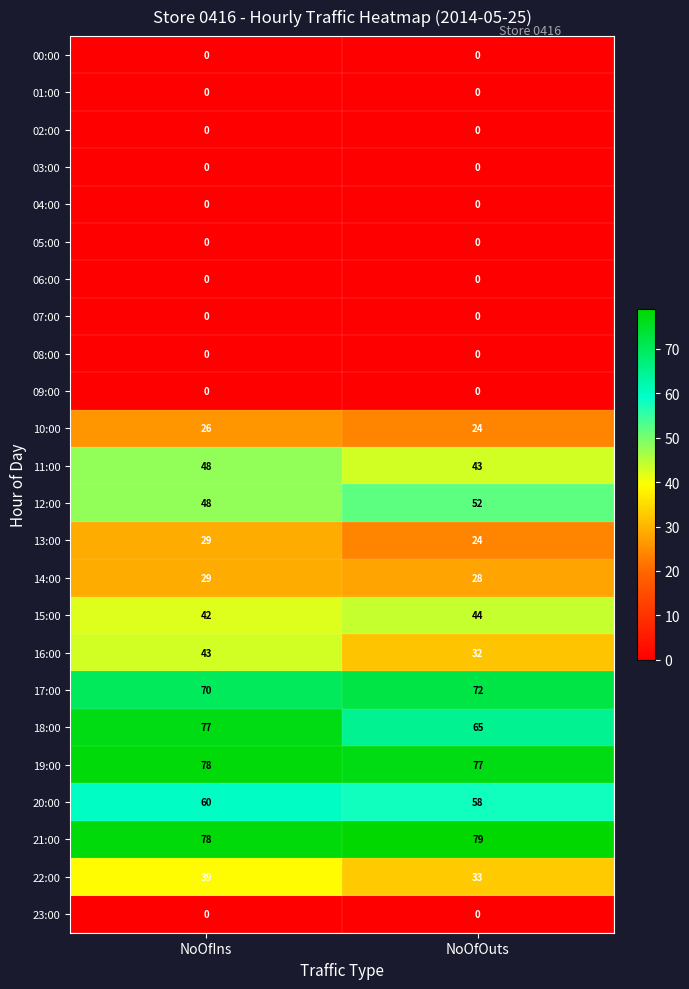

Which category has the lowest value in the 10:00 series?

NoOfOuts